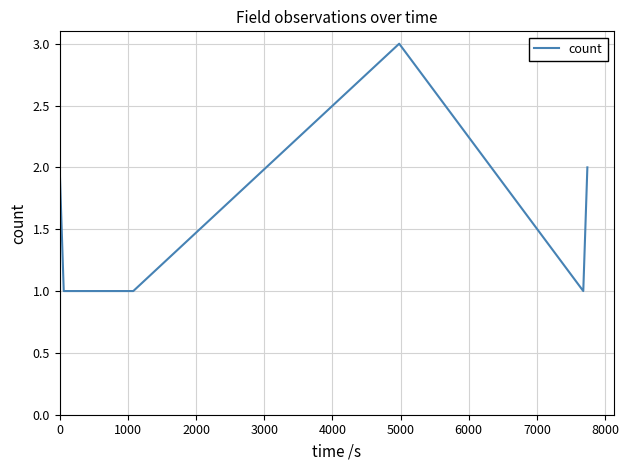

What is the greatest value displayed?

3